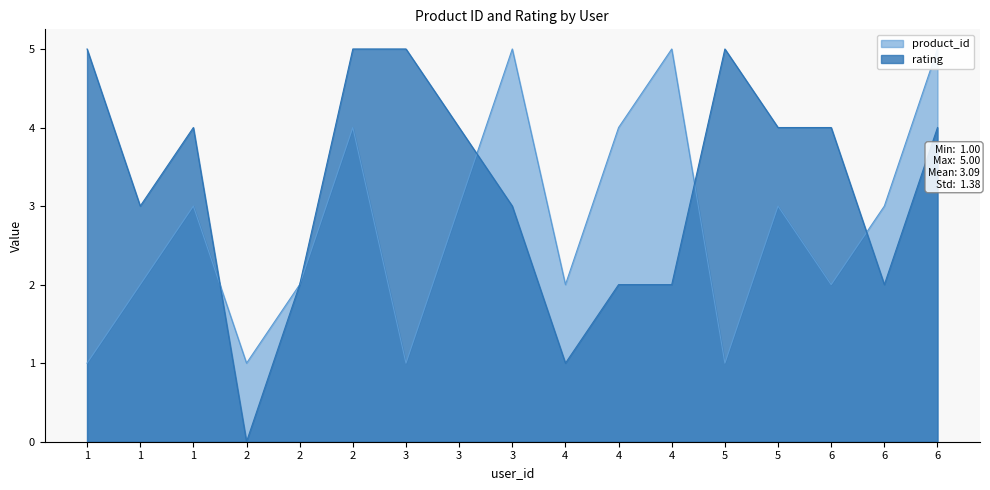

Which series changed the most between 1 and 6?

product_id